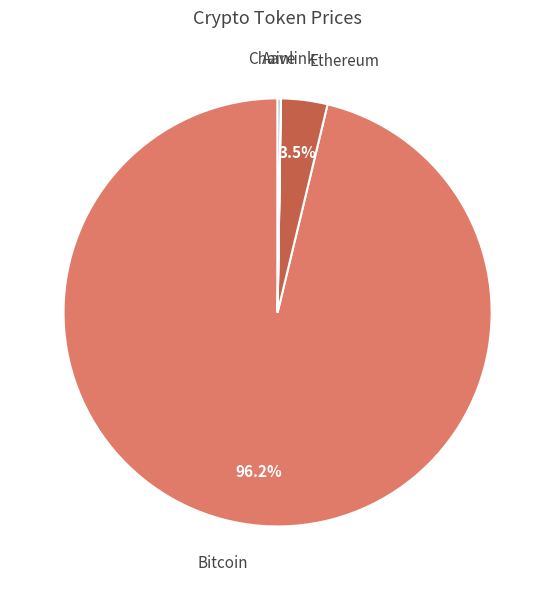

How many slices are in this pie chart?

4